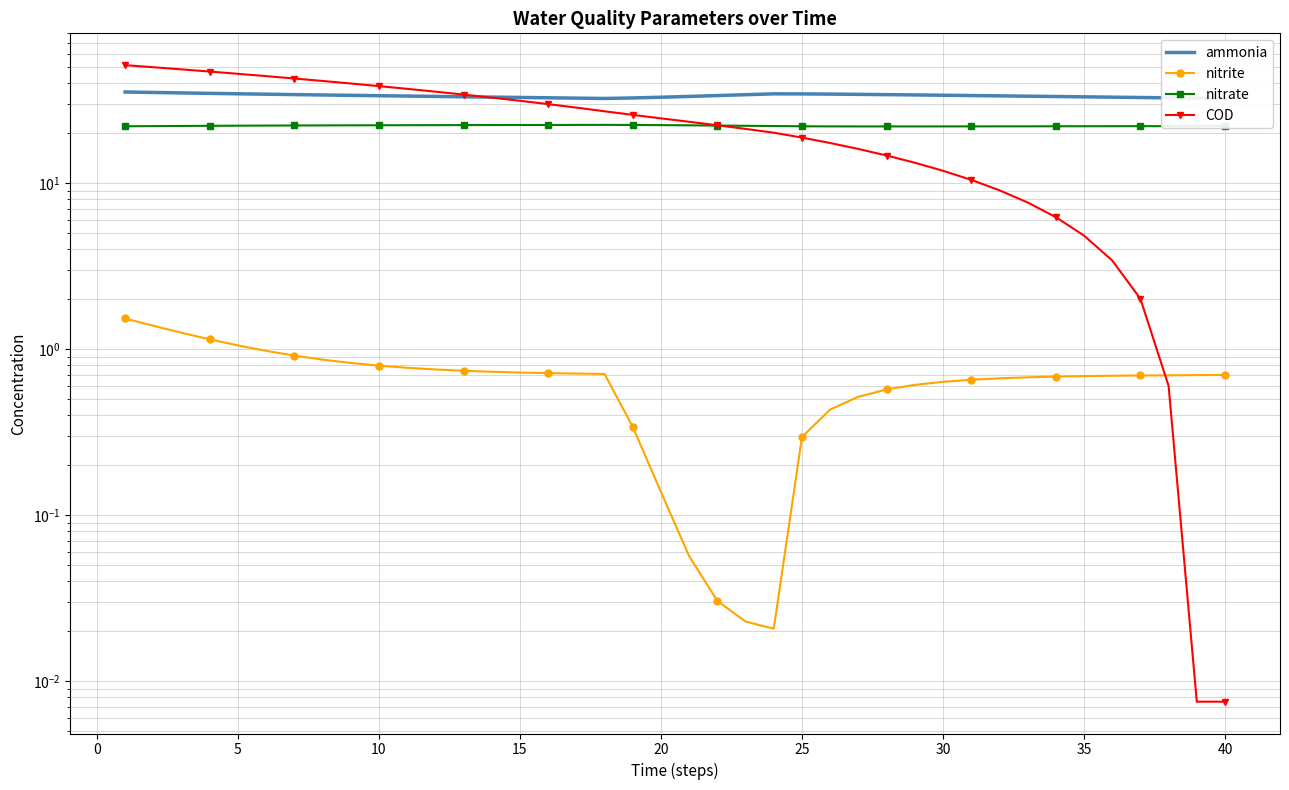

In ammonia, how many points are lower than both neighbors (excluding endpoints)?

1